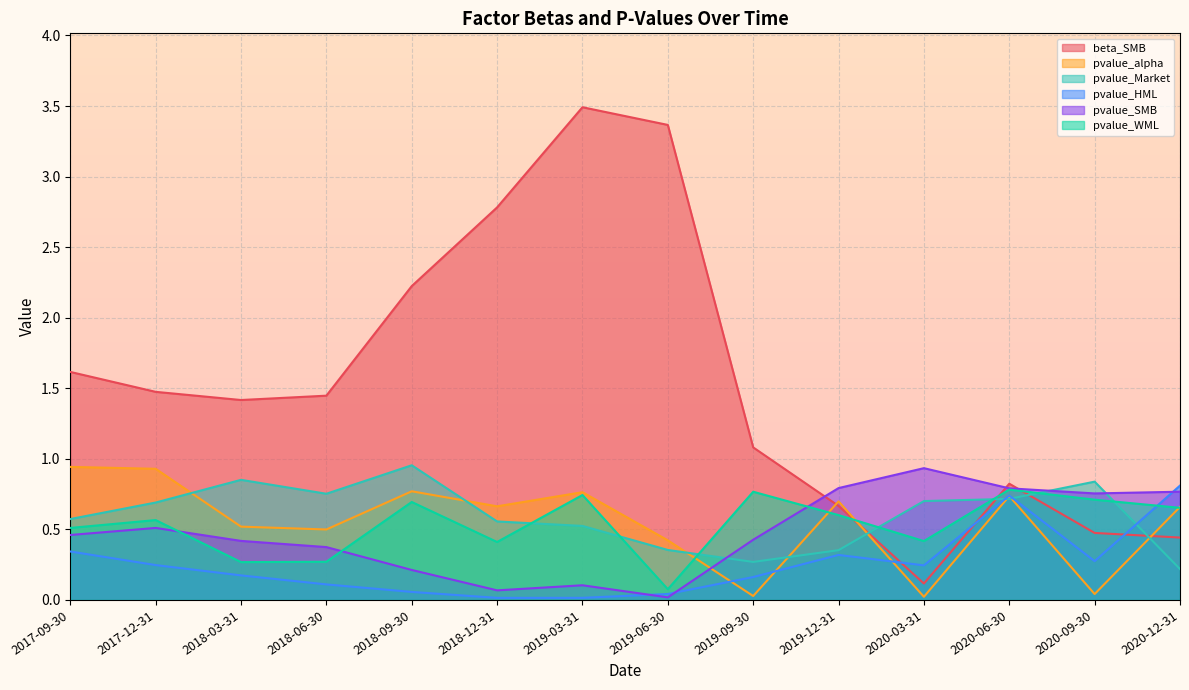

What is the difference between the highest and lowest values at 2018-06-30?

1.3